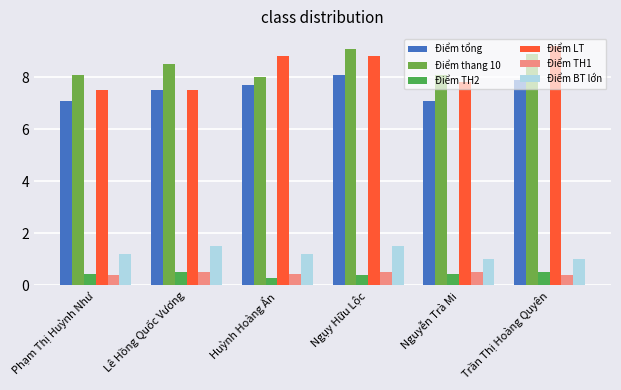

Rank the series by their maximum value, from lowest to highest.

Điểm TH2, Điểm TH1, Điểm BT lớn, Điểm tổng, Điểm thang 10, Điểm LT